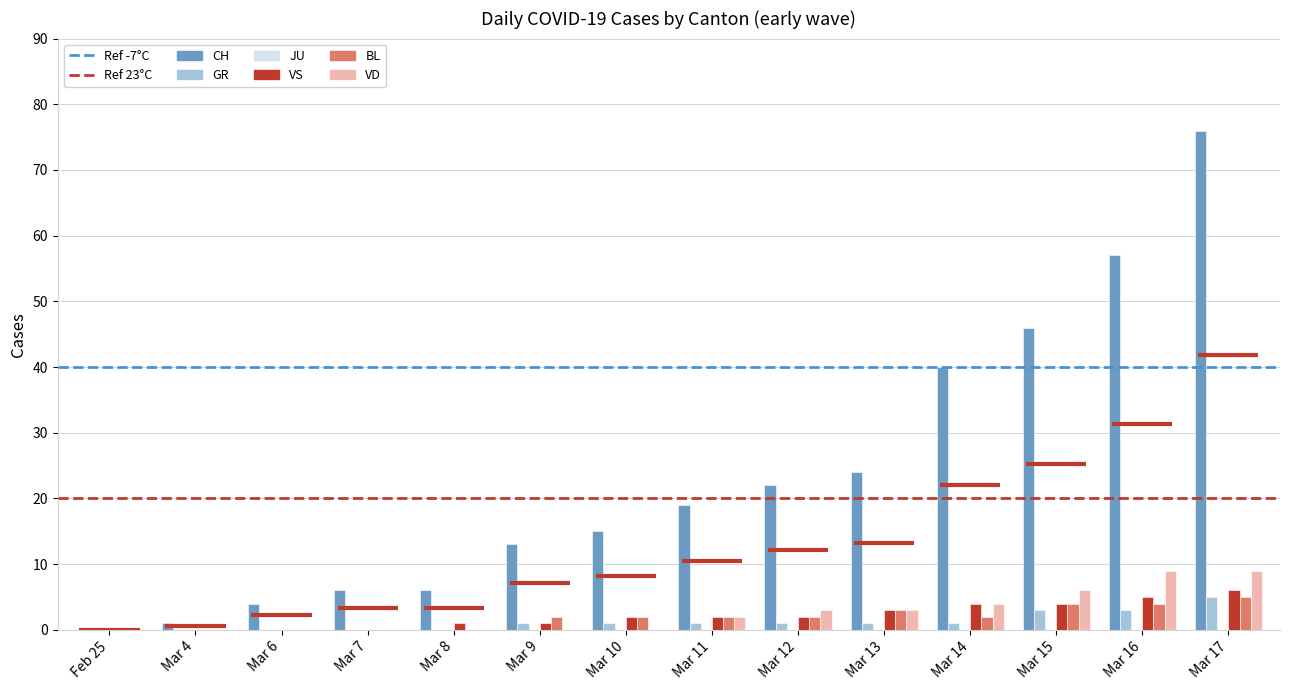

At which category is the sum across all series the highest?

Mar 17